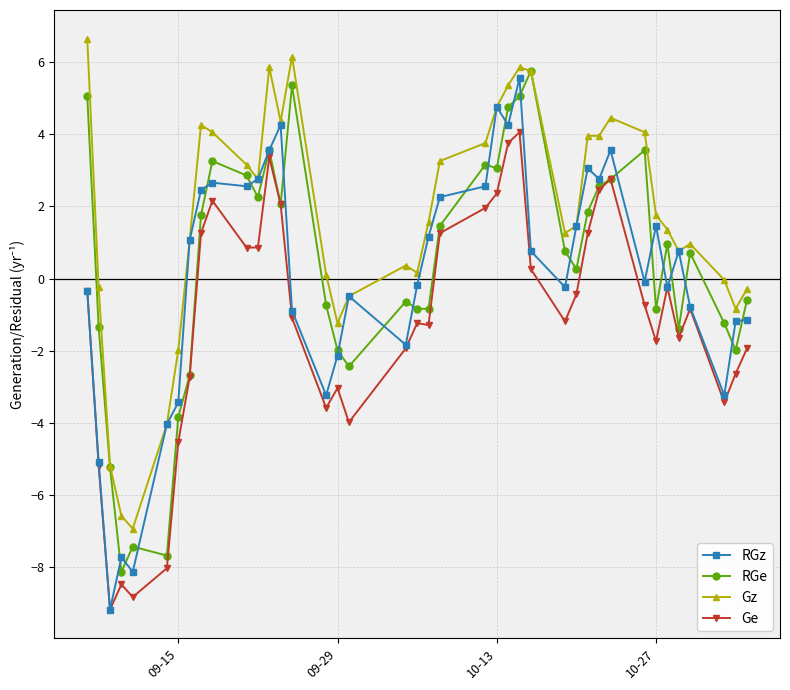

What is the maximum value shown in the chart?

6.7